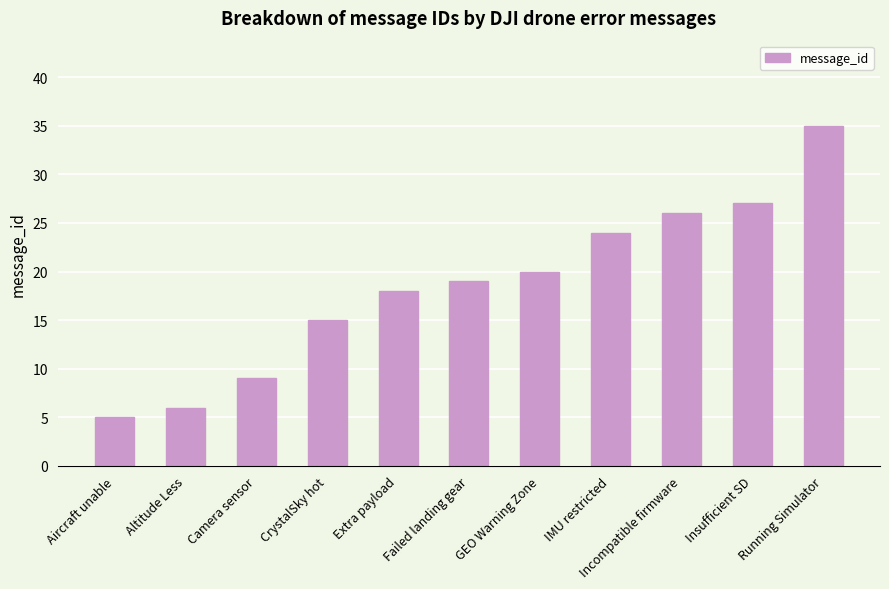

Reading left to right, extract all data points from this chart.

Aircraft unable=5	Altitude Less=6	Camera sensor=9	CrystalSky hot=15	Extra payload=18	Failed landing gear=19	GEO Warning Zone=20	IMU restricted=24	Incompatible firmware=26	Insufficient SD=27	Running Simulator=35